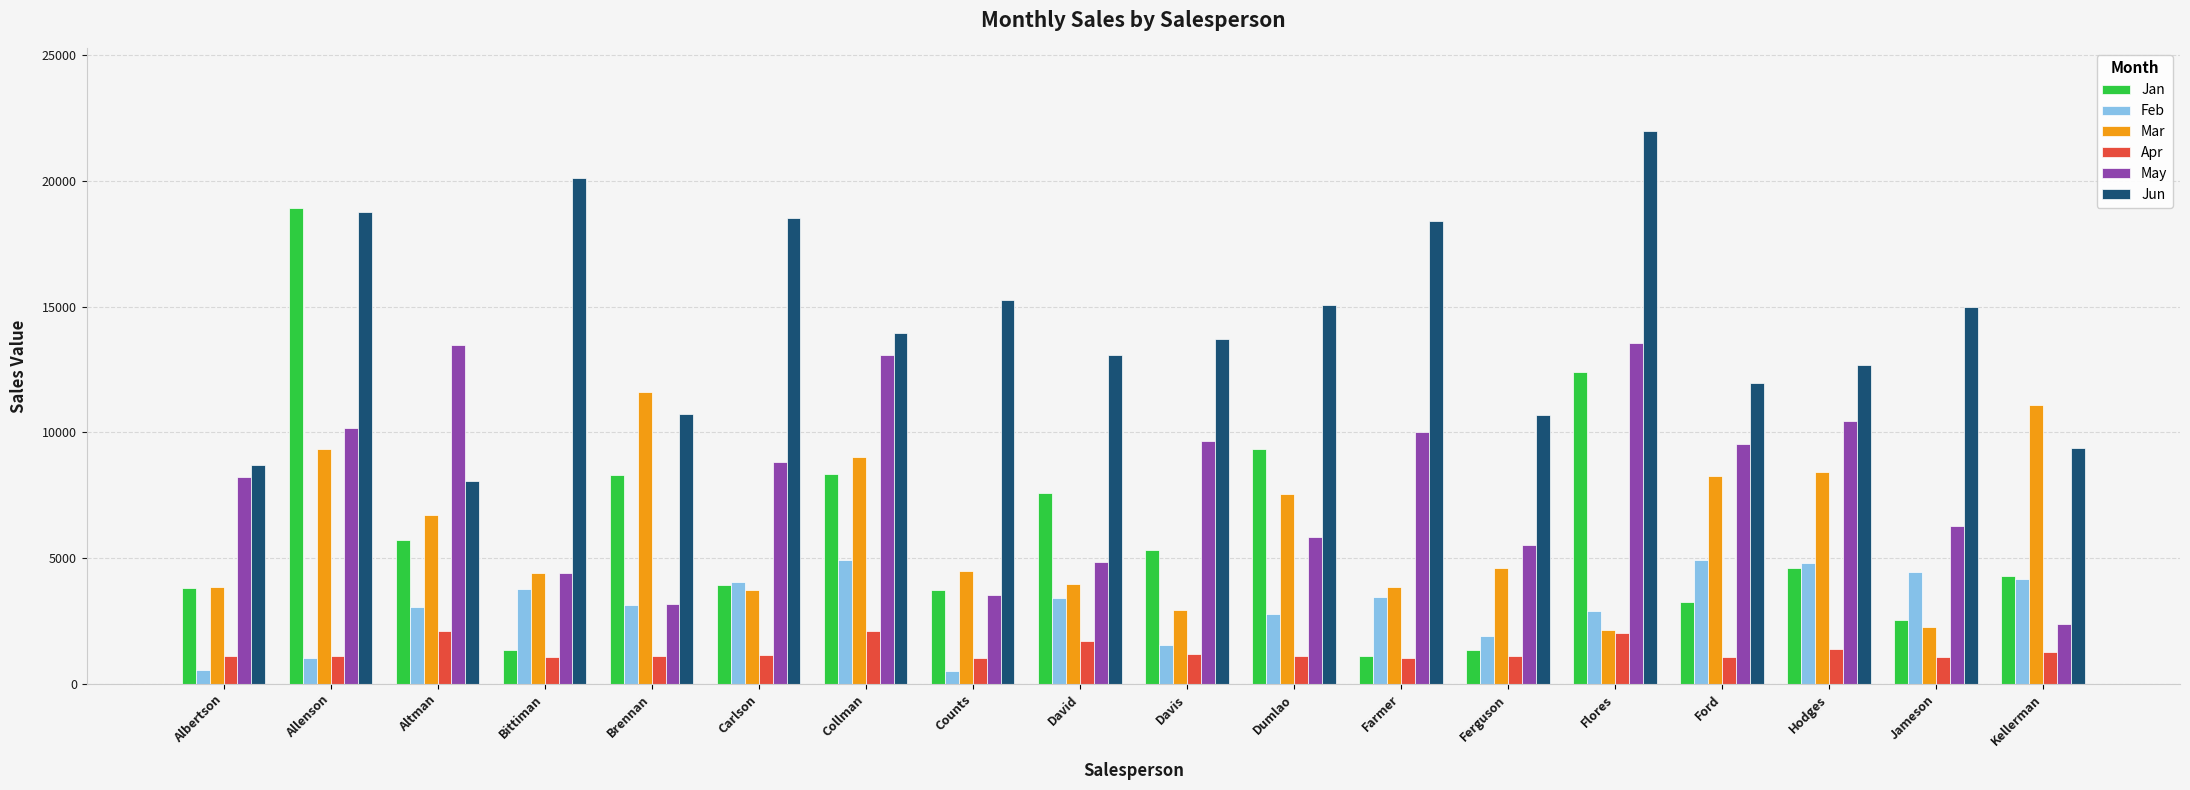

What is the label of the 14th bar from the right?

Brennan